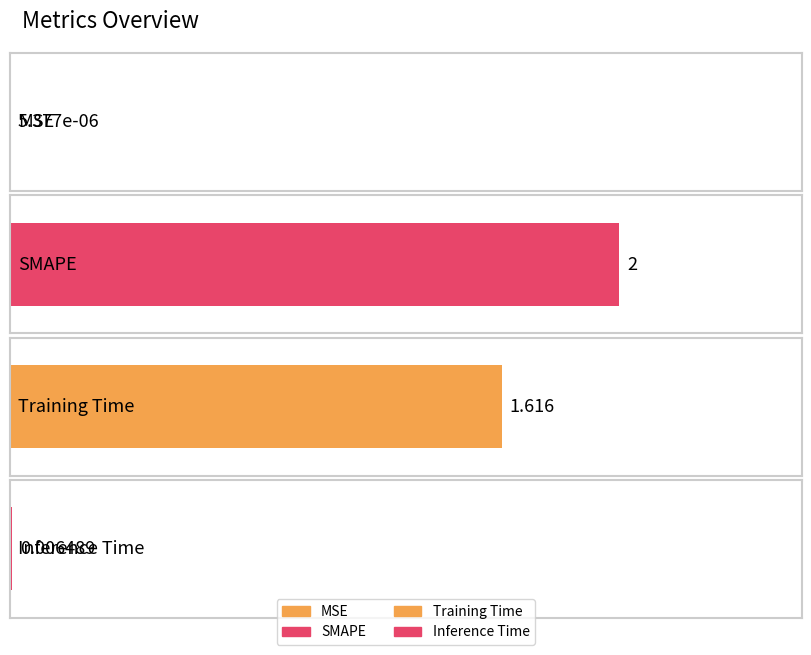

What is the difference between the maximum and minimum values?

2.0